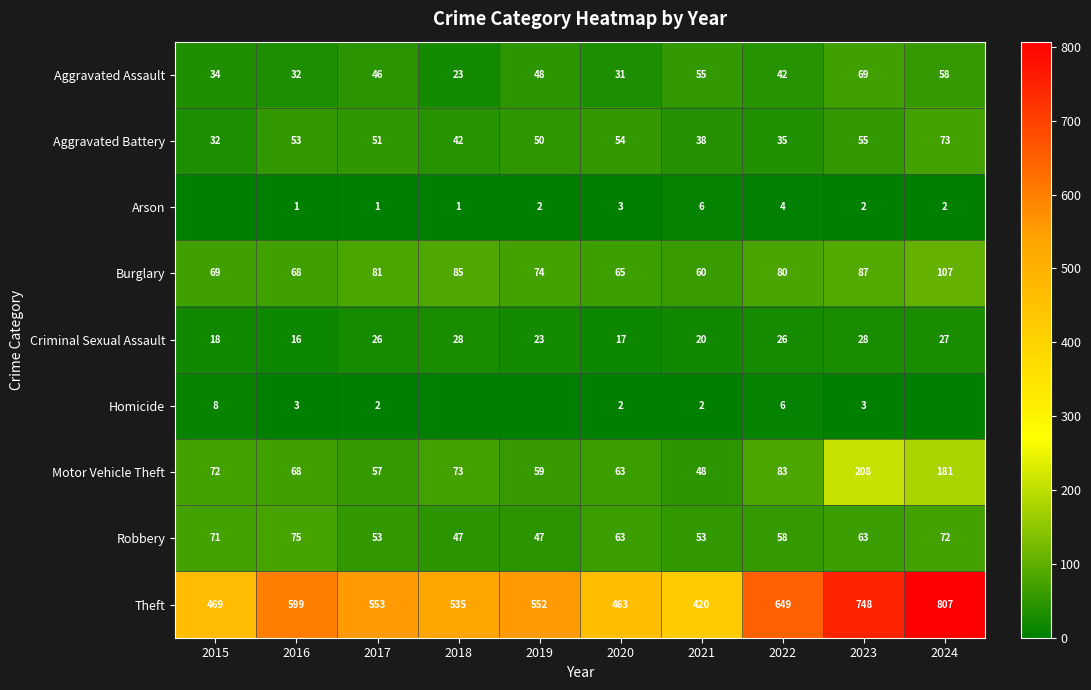

What is the difference between the Burglary values at 2016 and 2015?

1